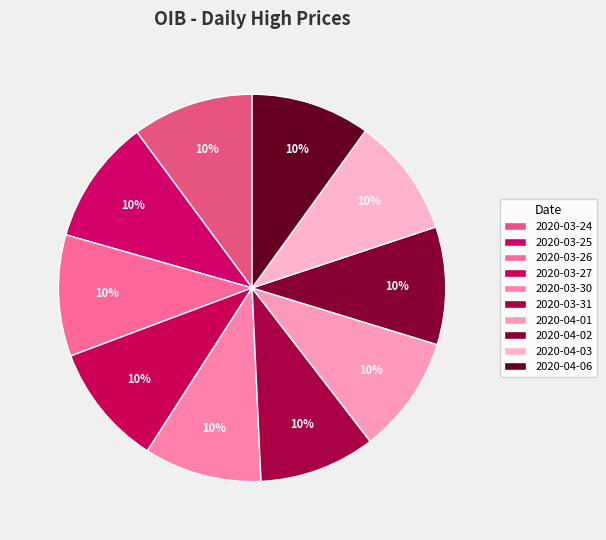

Which category has the biggest portion of the pie?

2020-03-25